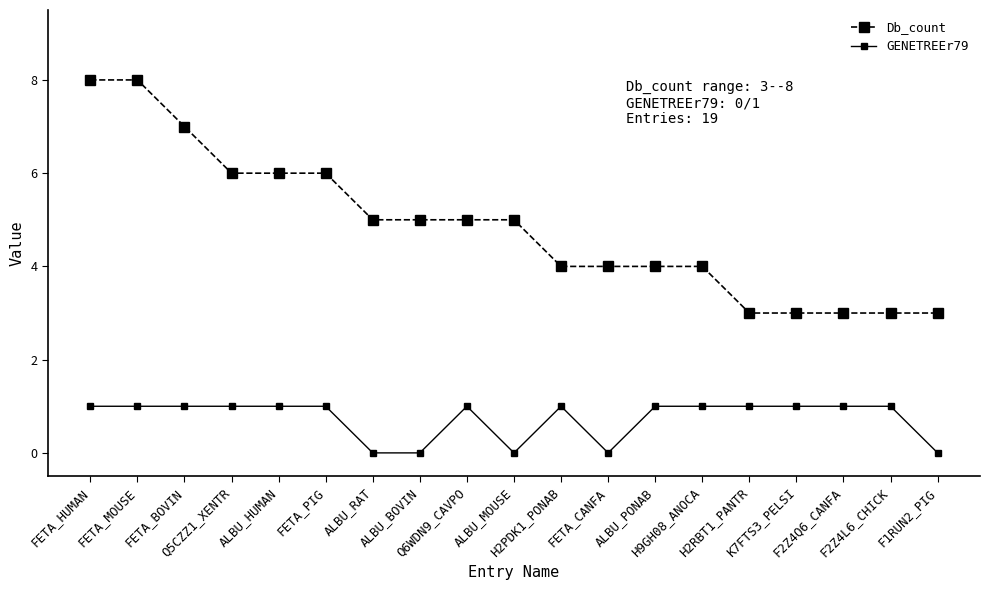

What is the maximum value for Db_count?

8